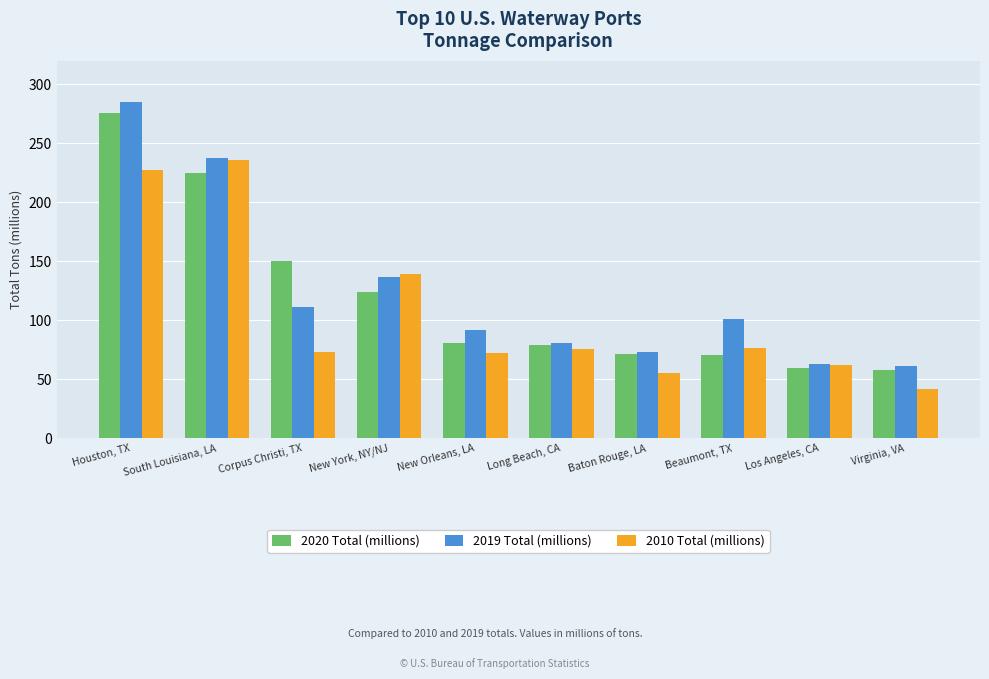

List the labels in order of 2019 Total (millions) value, largest first.

Houston, TX, South Louisiana, LA, New York, NY/NJ, Corpus Christi, TX, Beaumont, TX, New Orleans, LA, Long Beach, CA, Baton Rouge, LA, Los Angeles, CA, Virginia, VA